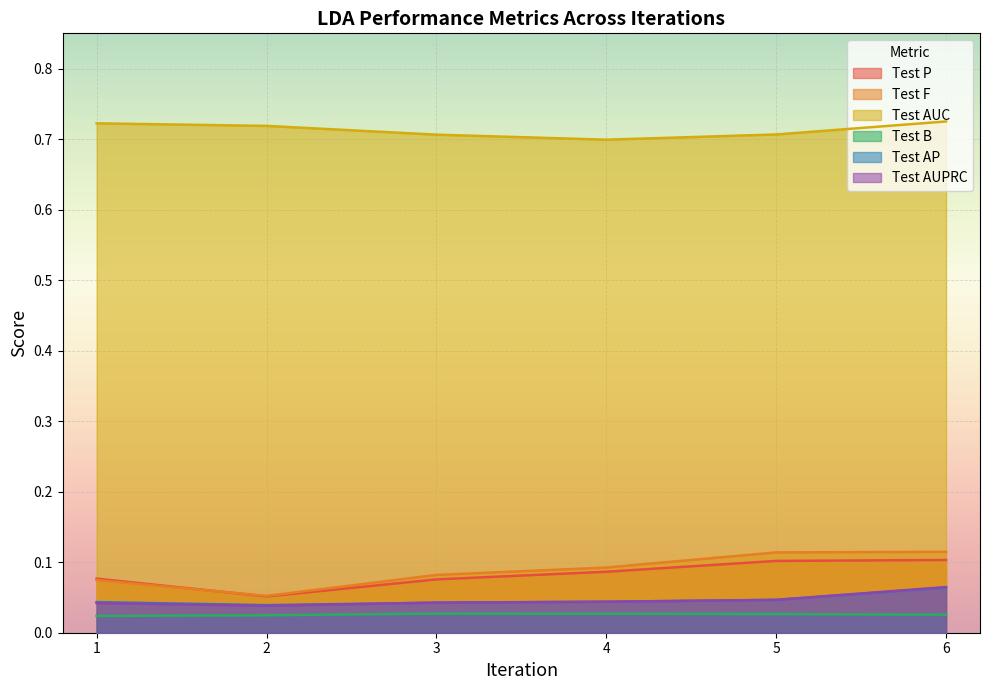

Is it true that Test AUC equals 0.7 at 5?

True